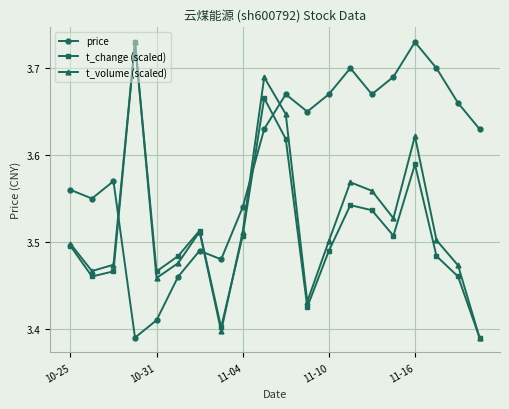

Which series ends up on top after the final intersection of price and t_volume (scaled)?

price